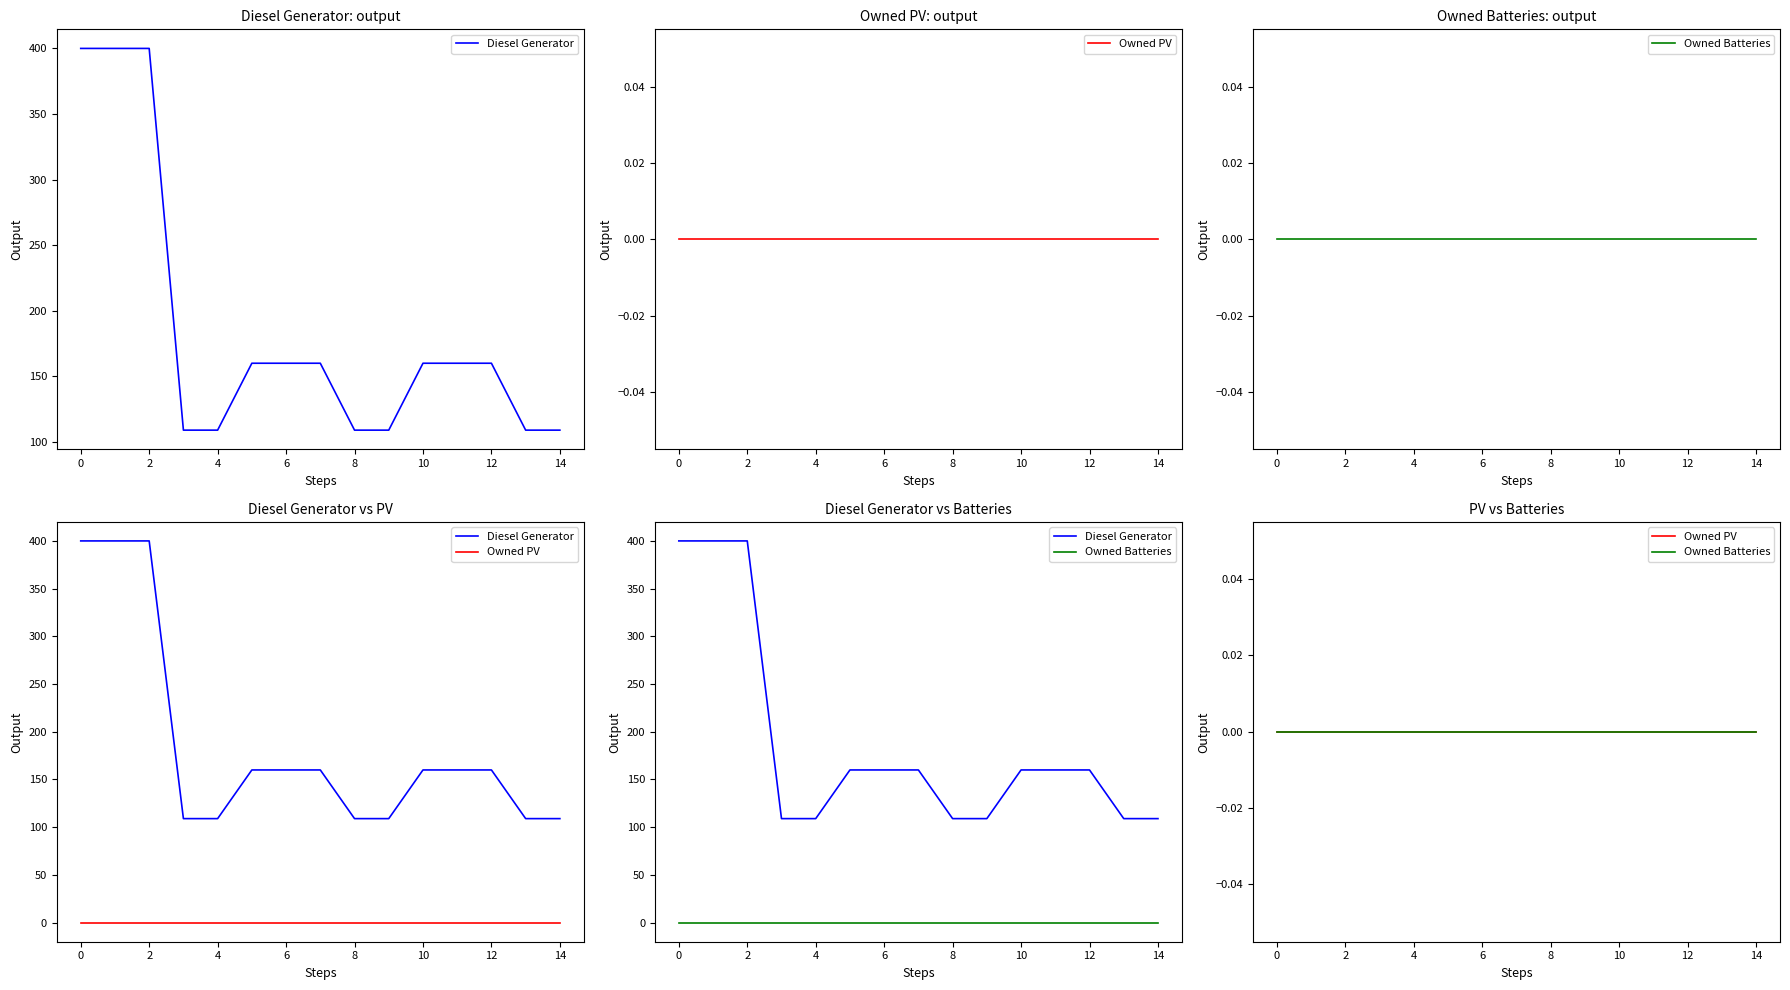

Which has a higher value, 16 or −2?

−2